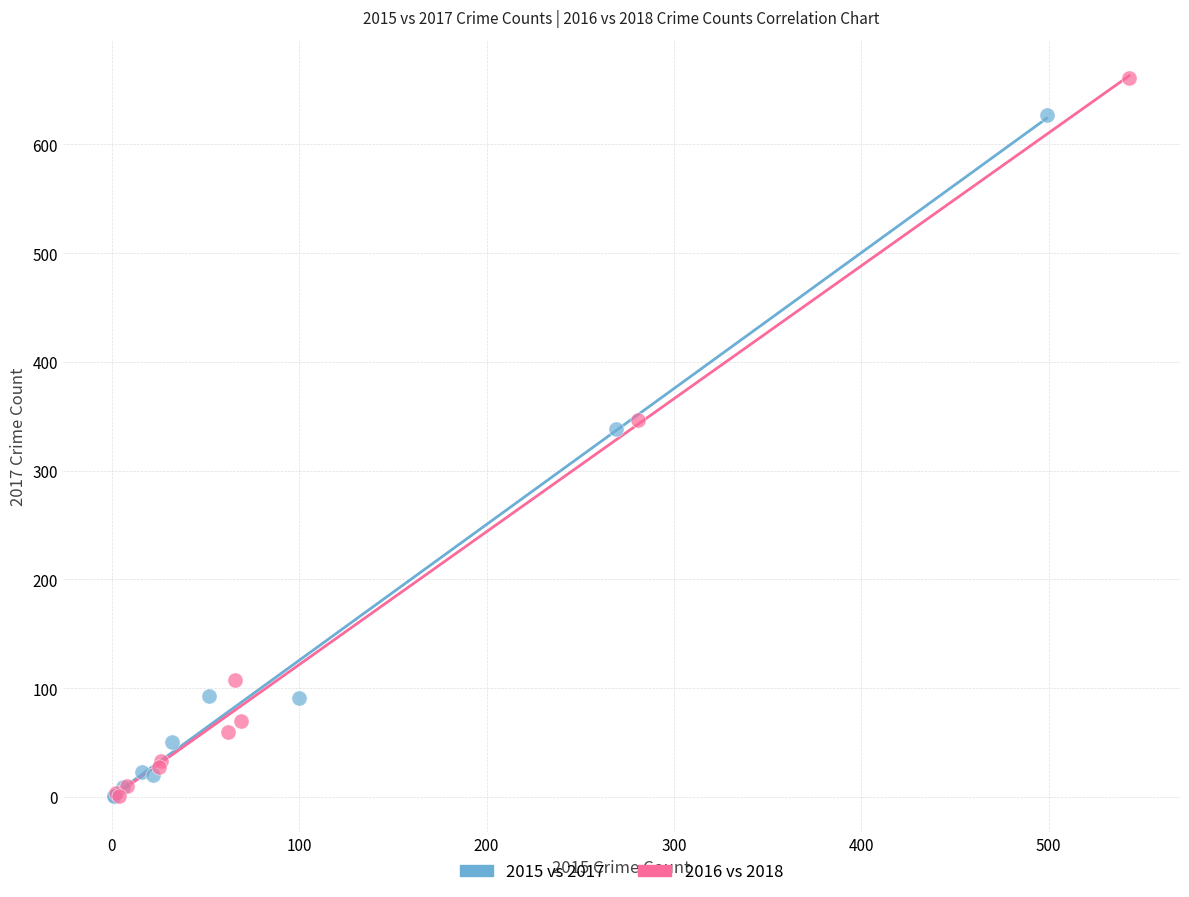

Which series has the widest spread of Y values?

2016 vs 2018